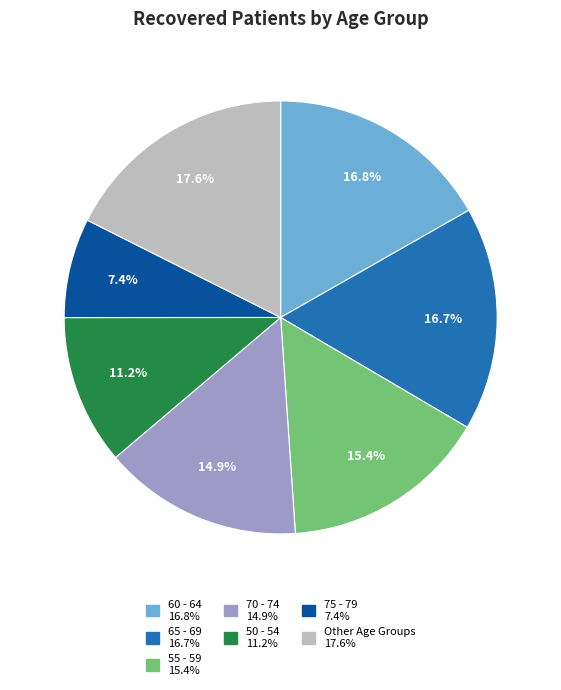

To the nearest percent, what is the average slice percentage?

14%